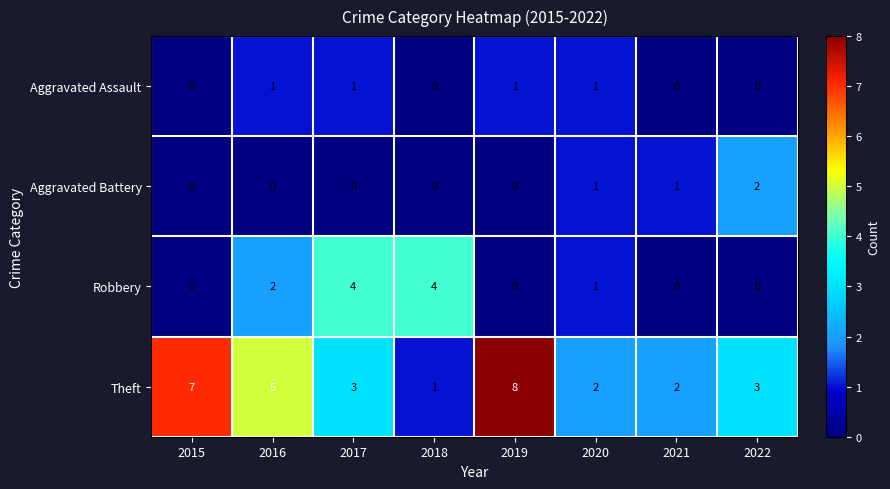

Which series changed the most between 2019 and 2021?

Theft